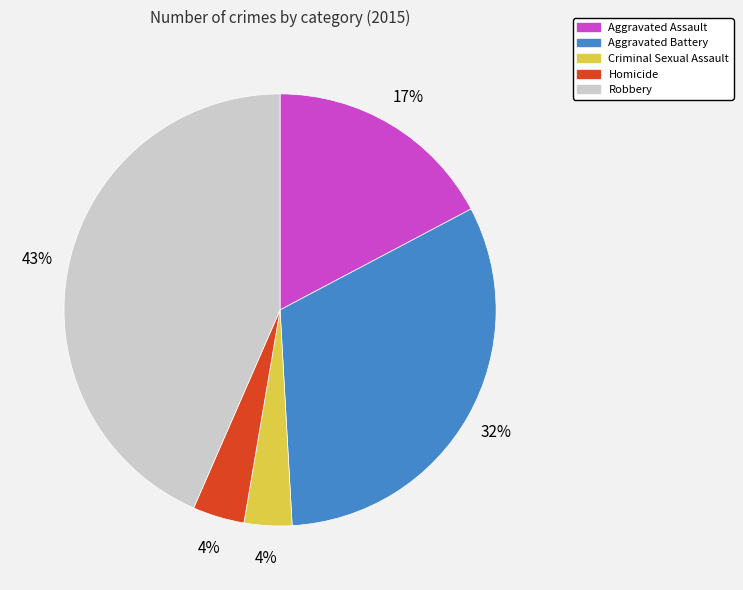

Does any single category account for the majority?

No